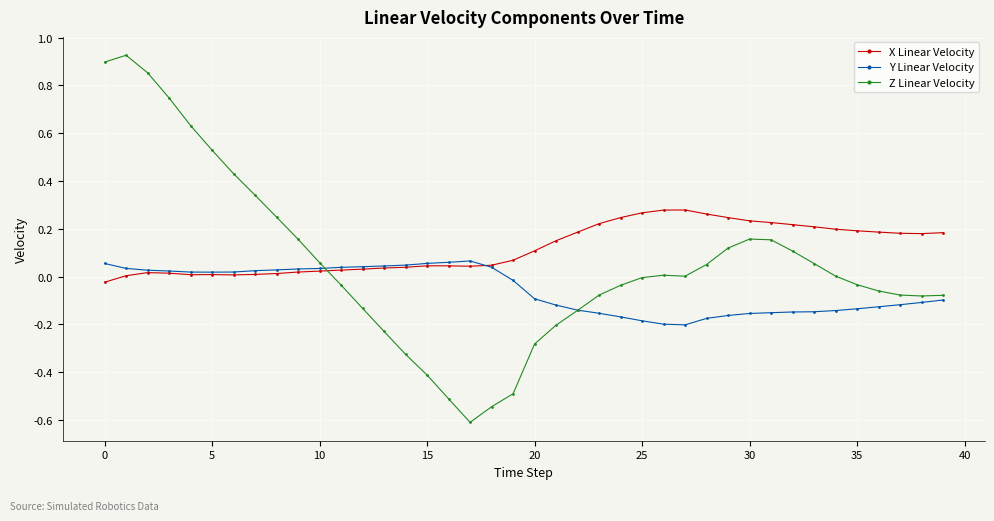

How many lines are shown in the chart?

3